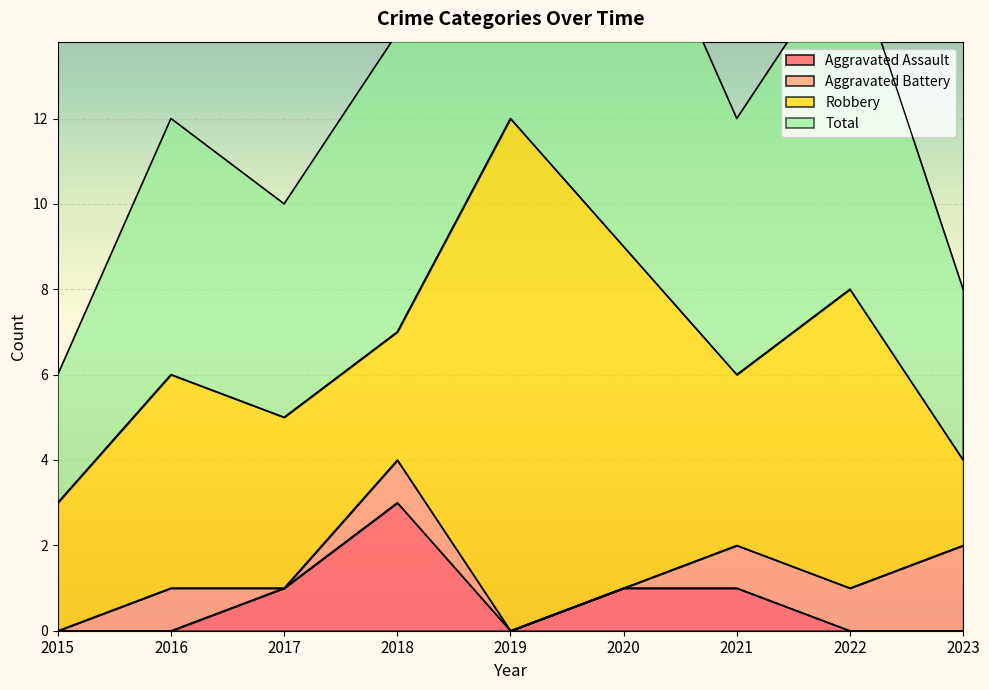

At which category is the sum across all series the highest?

2019